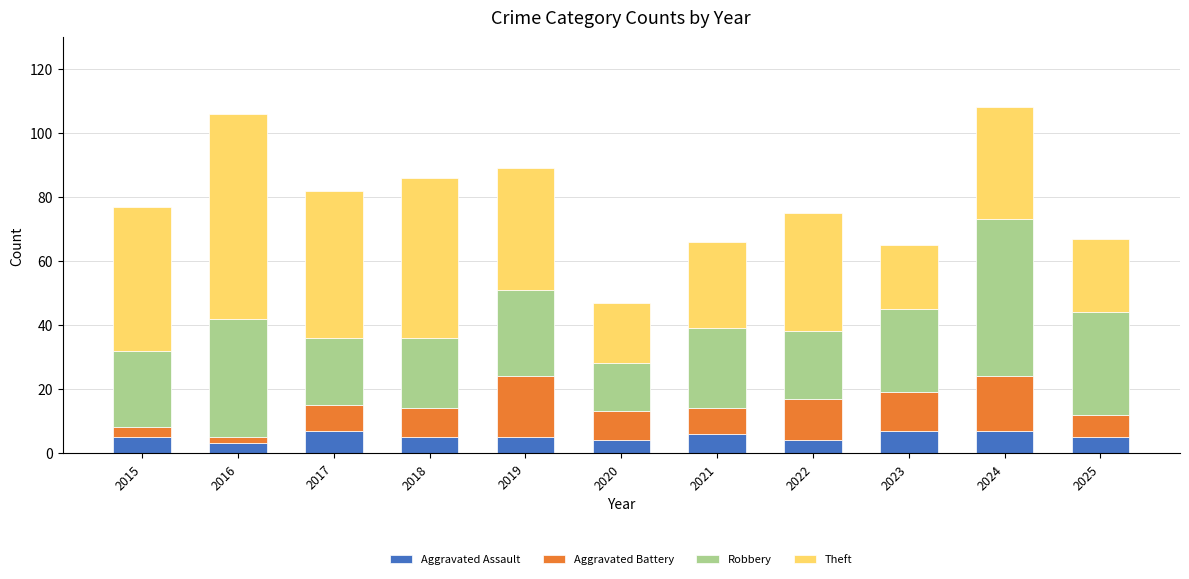

What is the total value across all series at 2021?

66